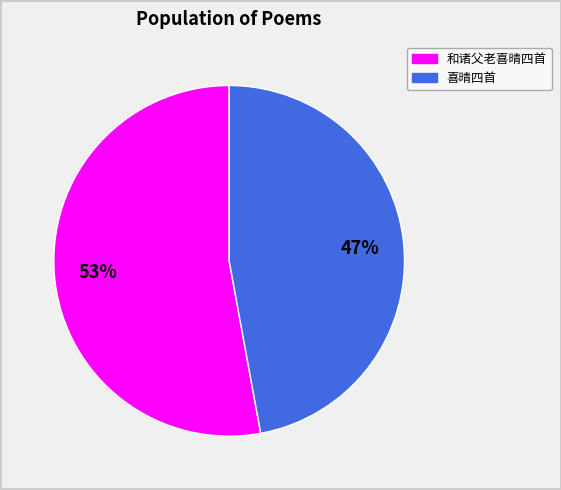

Does any single category account for the majority?

Yes